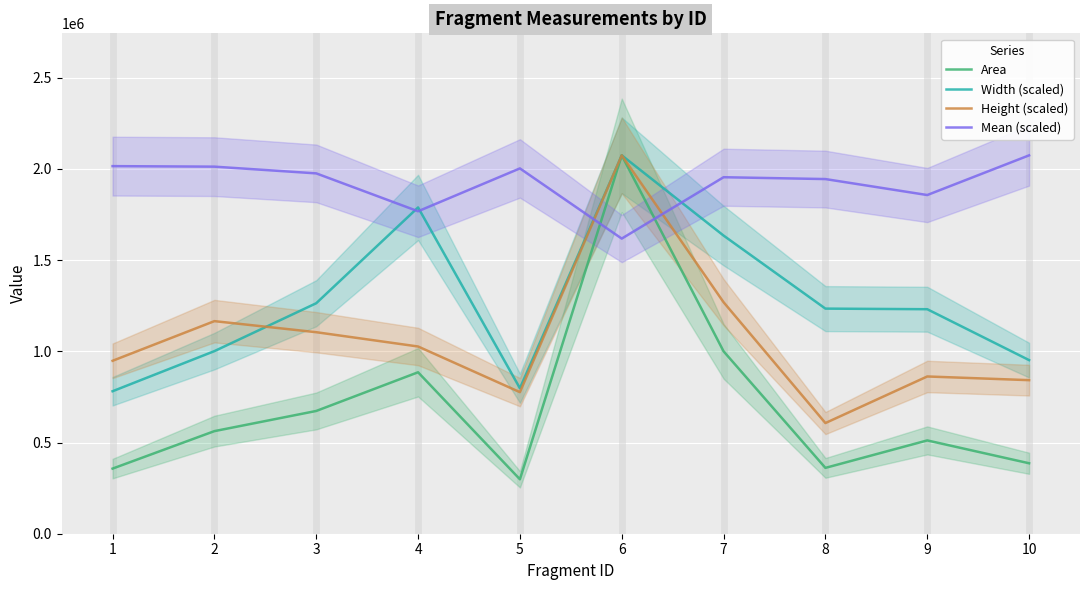

What is the sum of the Width (scaled) values at 8 and 6?

3308256.0